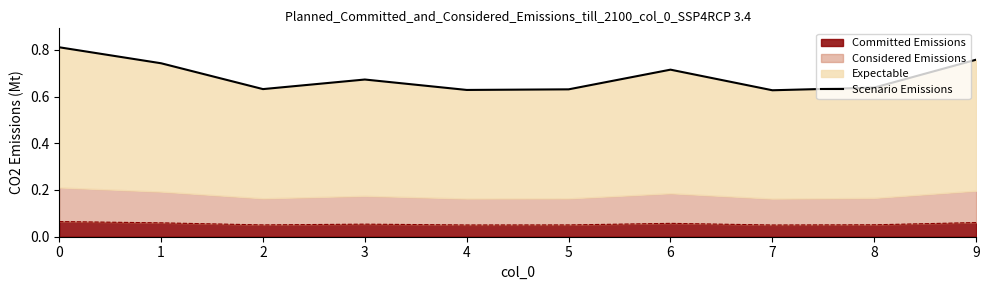

What is the maximum value shown in the chart?

0.8